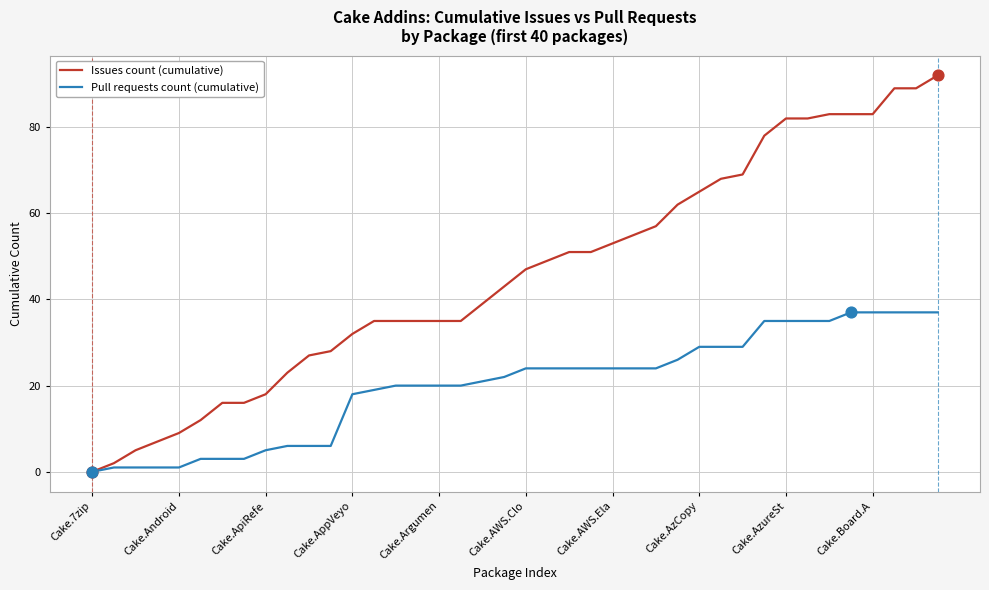

Which series has the widest spread of values?

Issues count (cumulative)